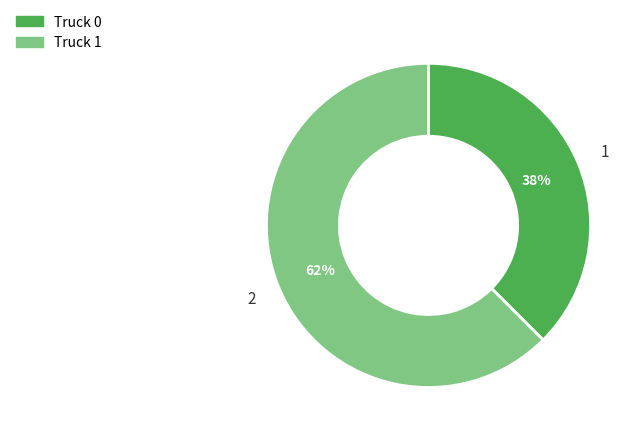

Is it true that Truck 1 is 62% of the pie?

True